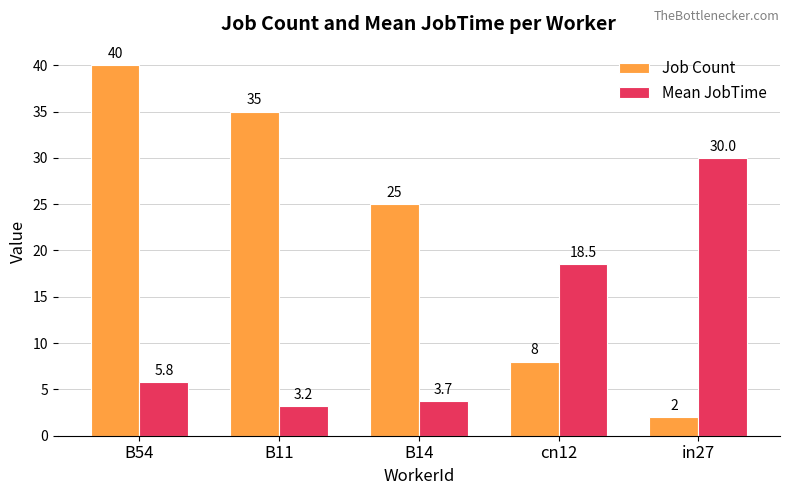

Which series has the largest total across all categories?

Job Count